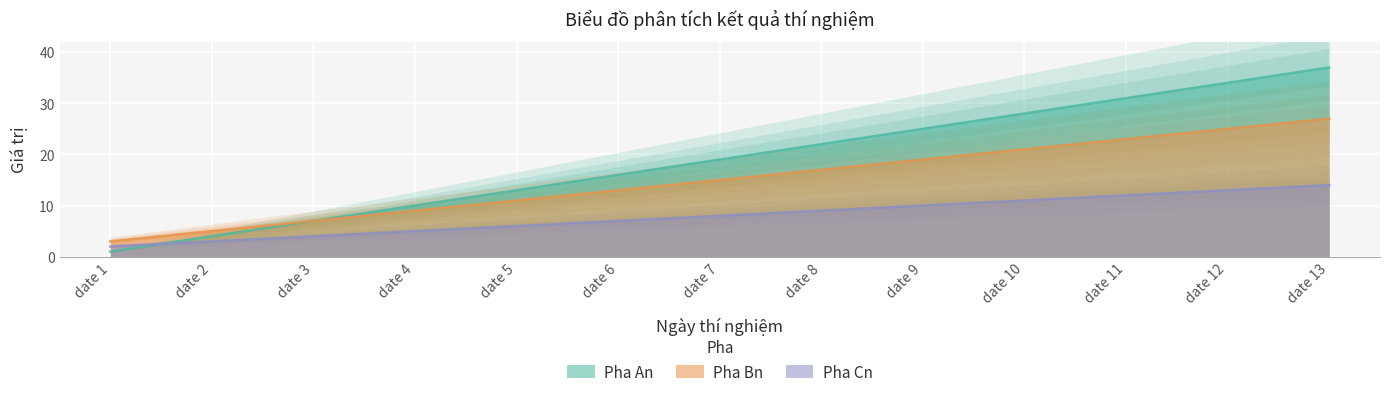

At date 1, list the series in order from largest to smallest.

Pha Bn, Pha Cn, Pha An